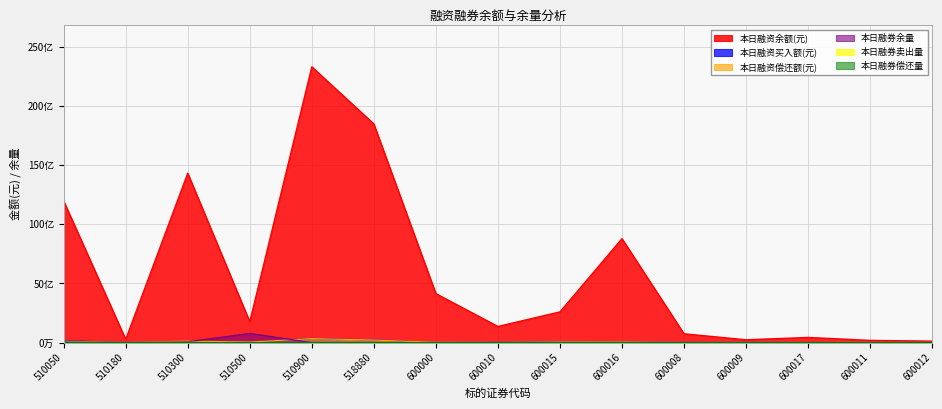

At which label does 本日融资偿还额(元) reach its minimum?

600012